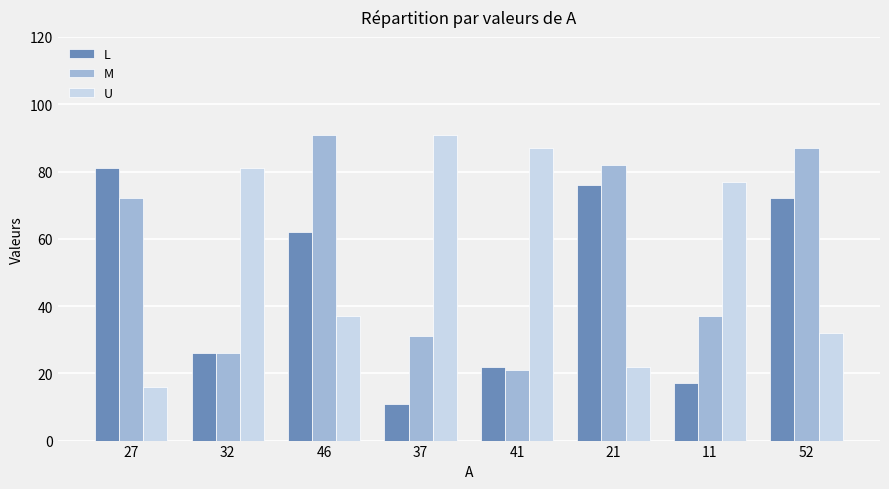

Count the number of categories in the chart.

8